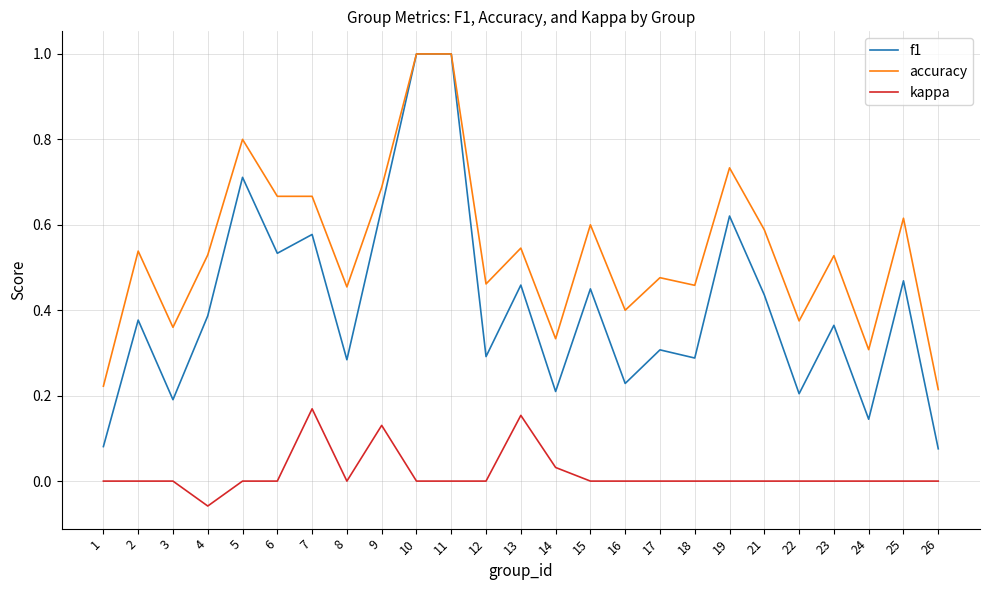

What is the sum of all f1 values?

10.3